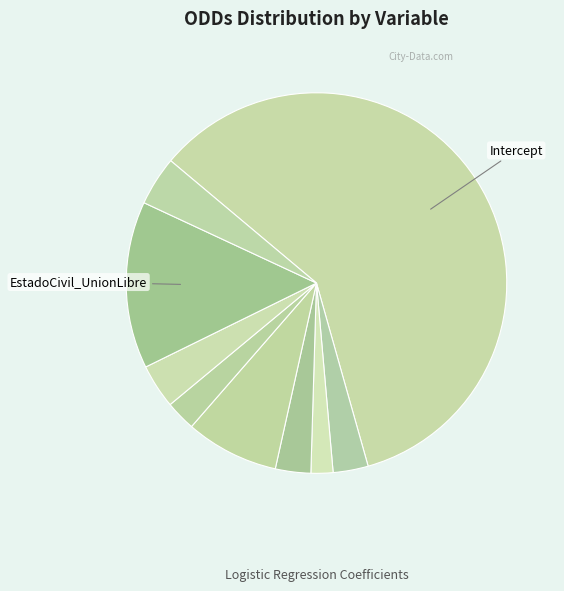

Does any single category account for the majority?

Yes